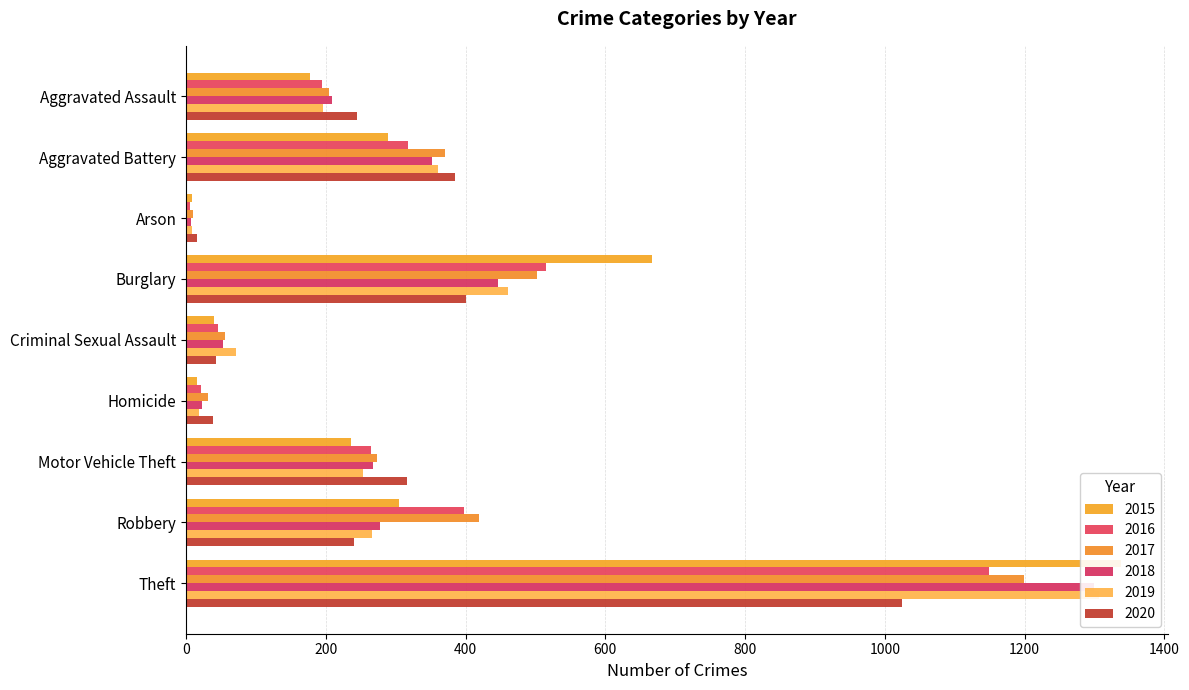

What is the sum of the 2017 values at Theft and Motor Vehicle Theft?

1472